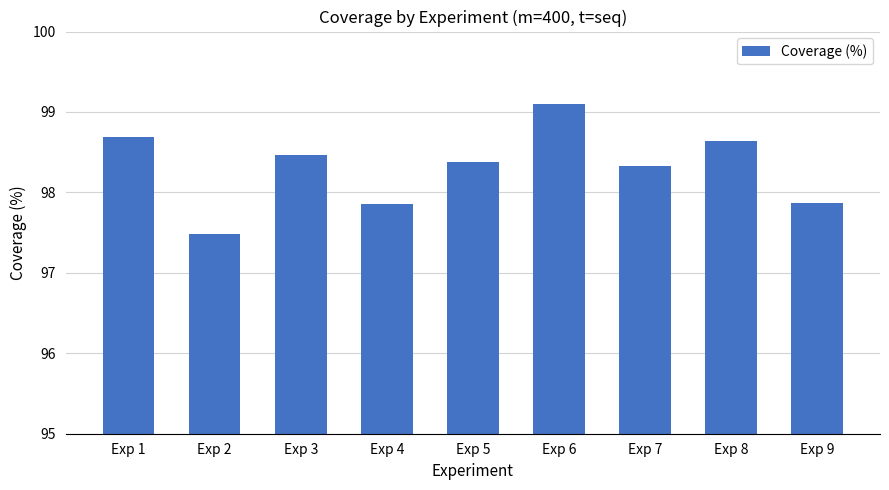

What is the value of the 2nd bar from the left?

97.5